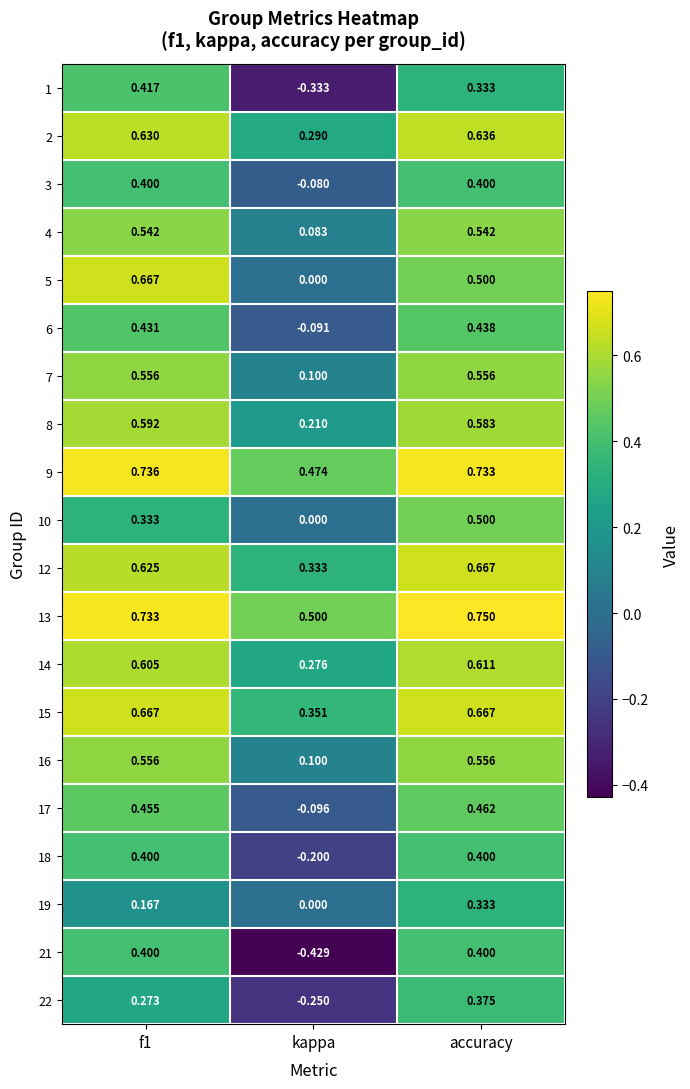

Where is 8 nearest to the value 0?

kappa